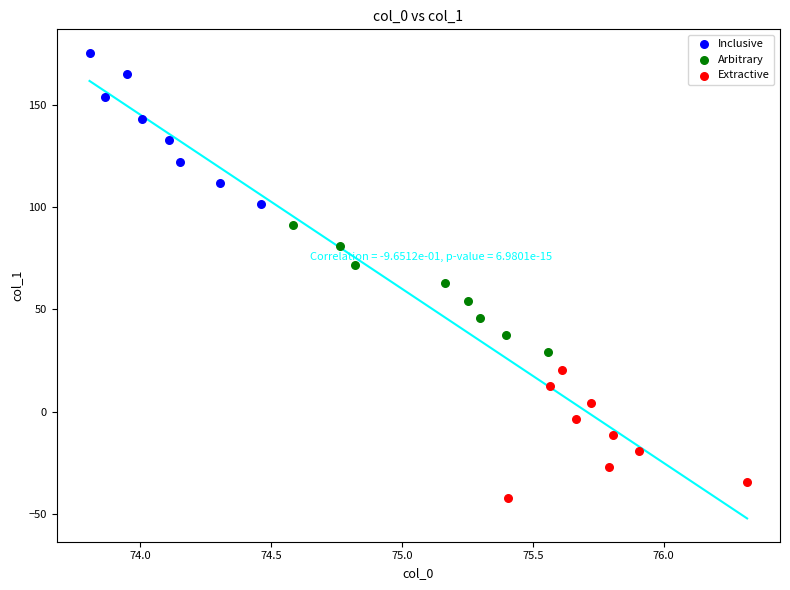

Which series reaches the maximum Y coordinate?

Inclusive